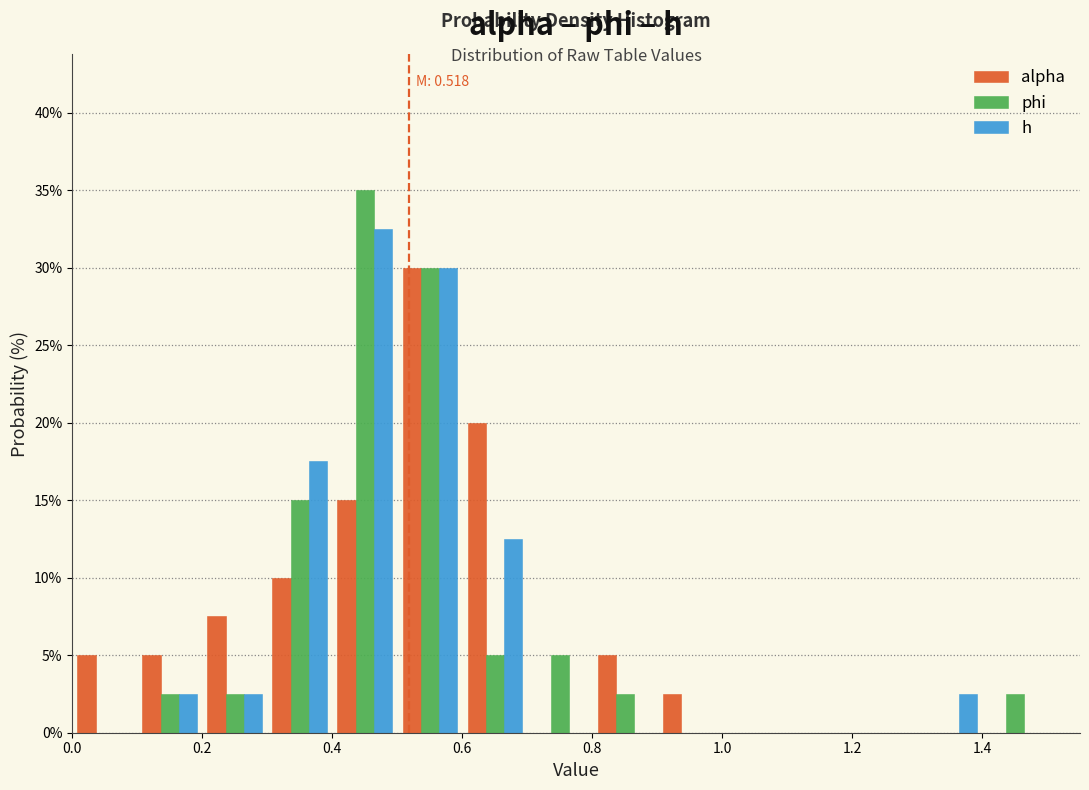

In the phi series, which range on the x-axis has the tallest bar?

0.4 to 0.5